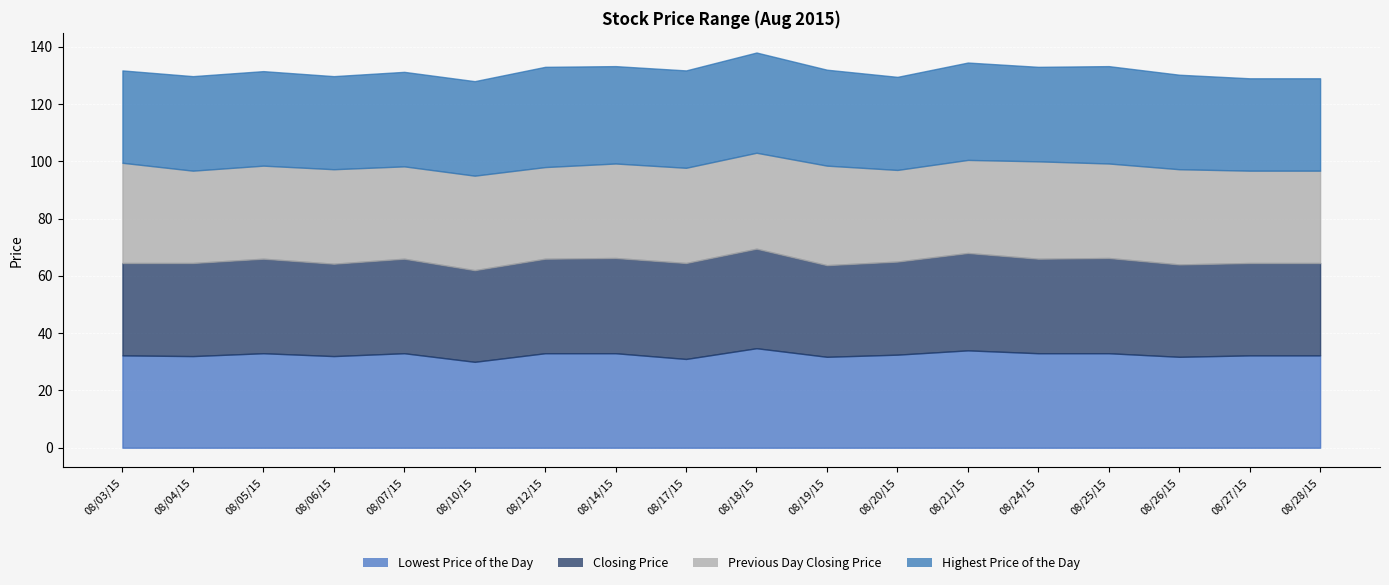

At which category does Closing Price reach its first local valley?

20150806